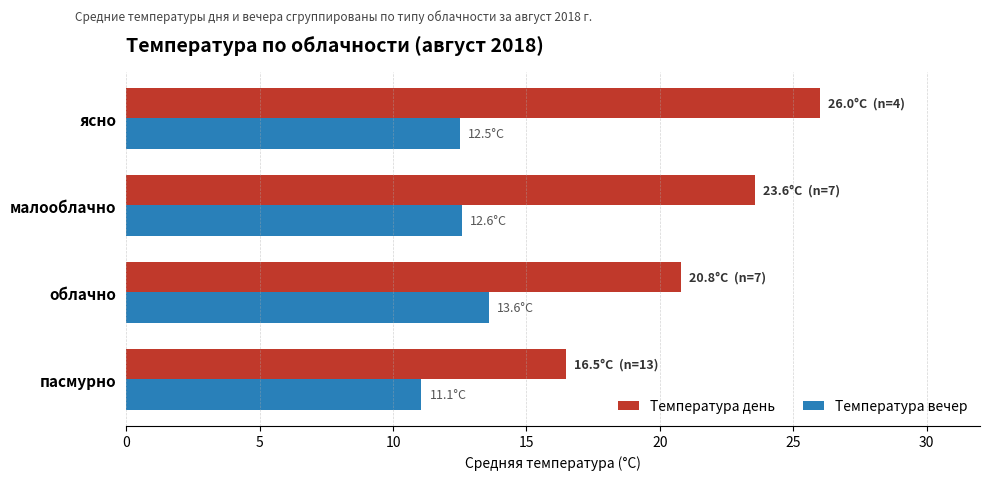

What is the total value across all series at пасмурно?

27.5